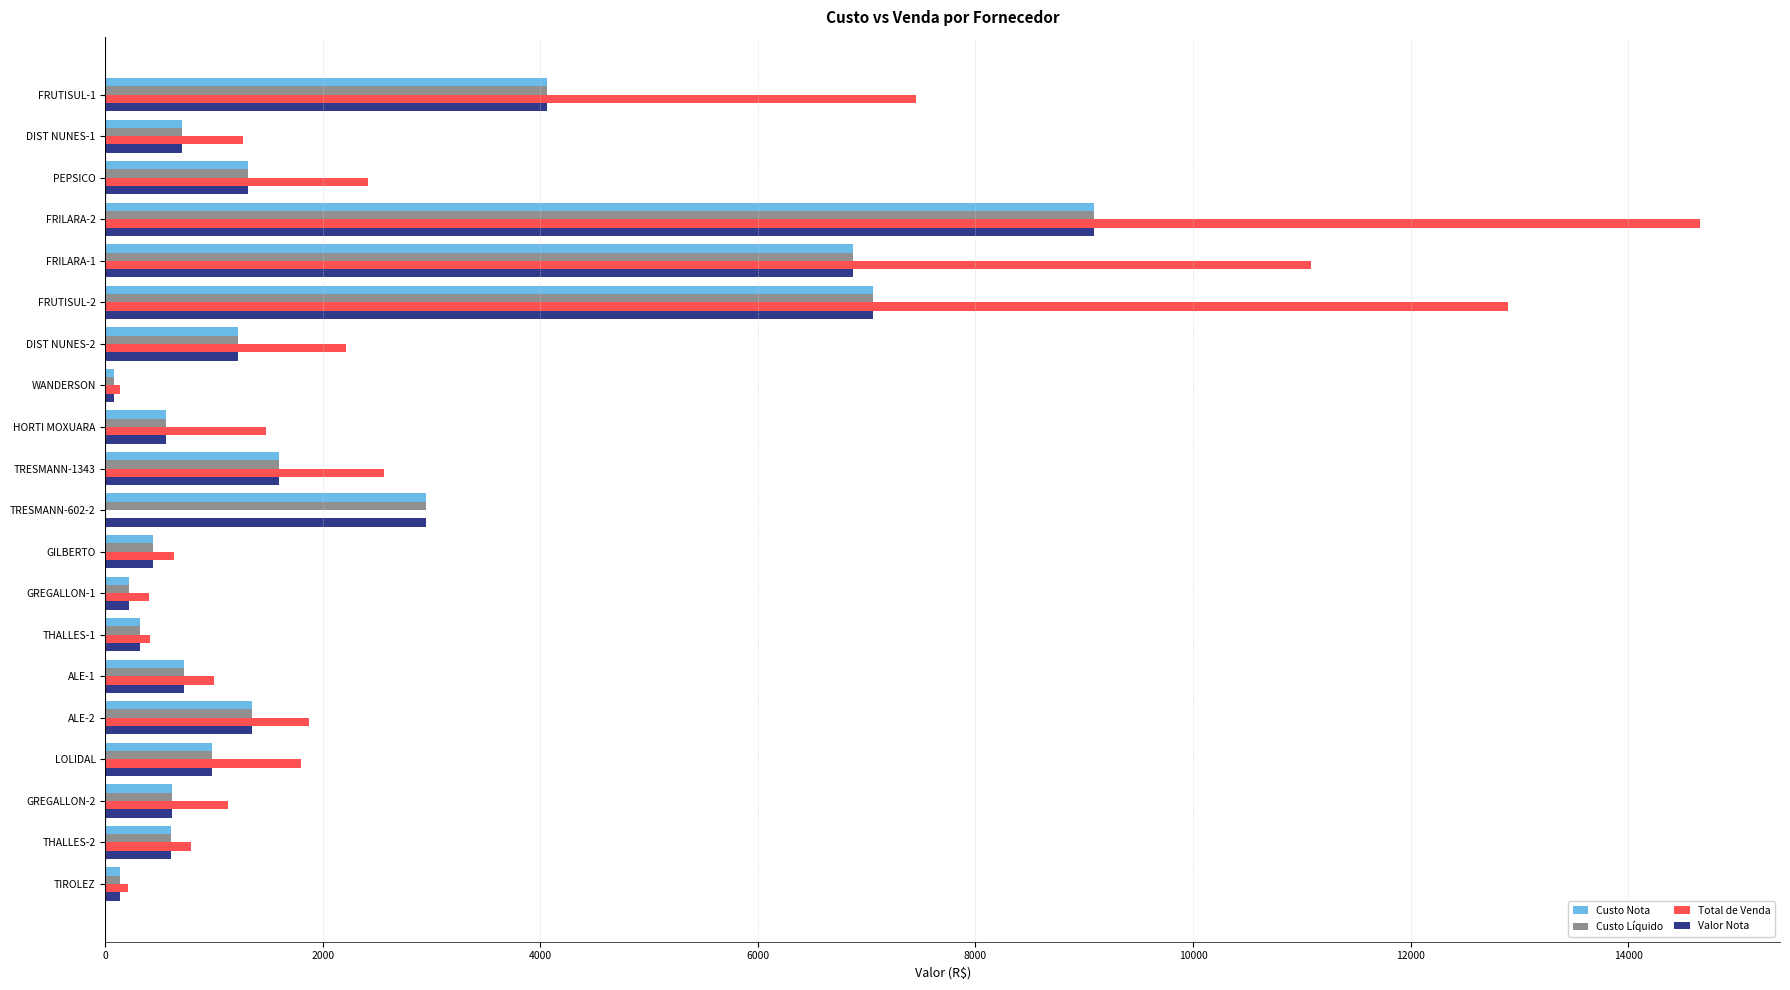

What is the maximum value for Valor Nota?

9091.7